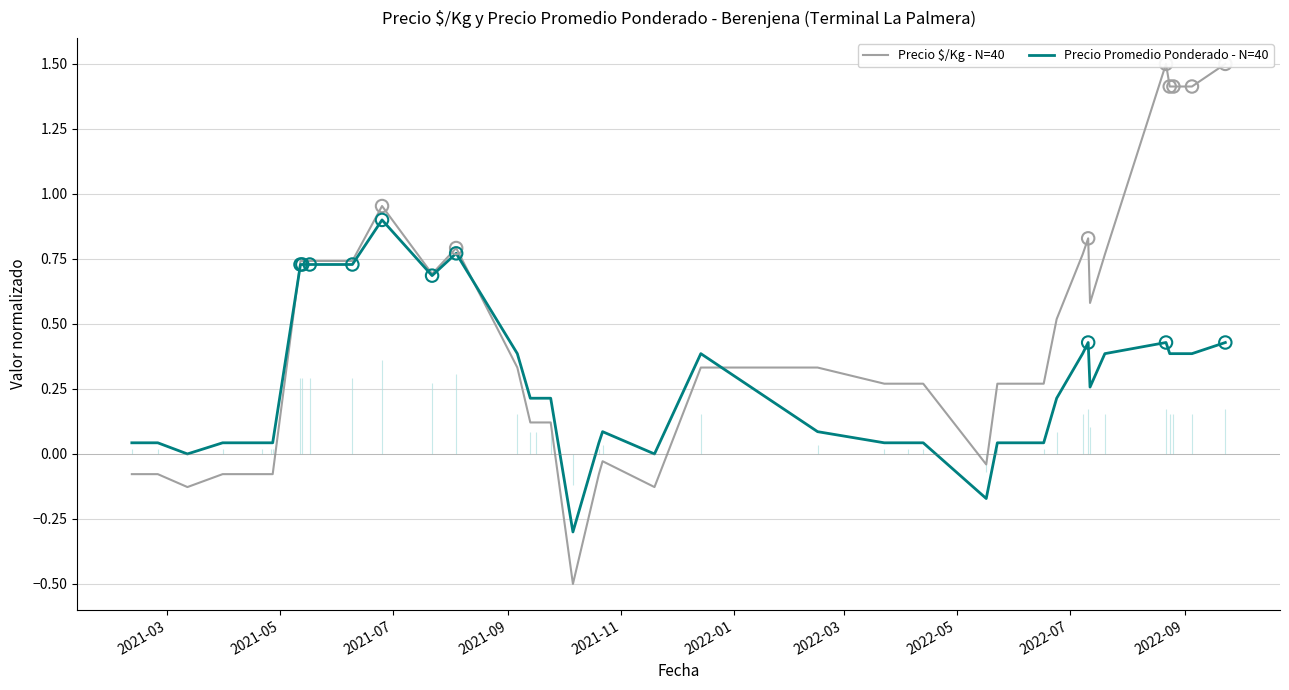

What is the minimum value for Precio Promedio Ponderado - N=40?

-0.3